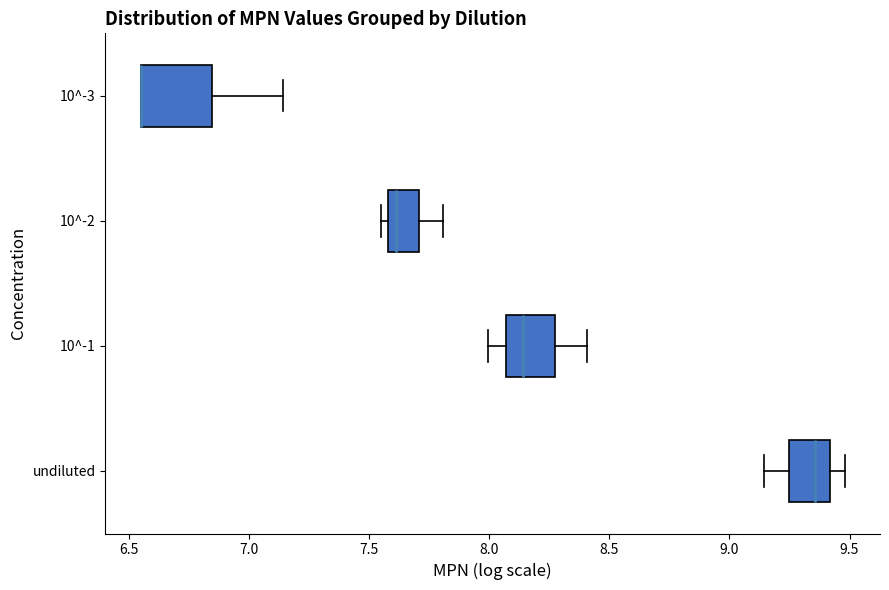

Comparing the boxes themselves (not the whiskers), which one is the widest?

10^-3